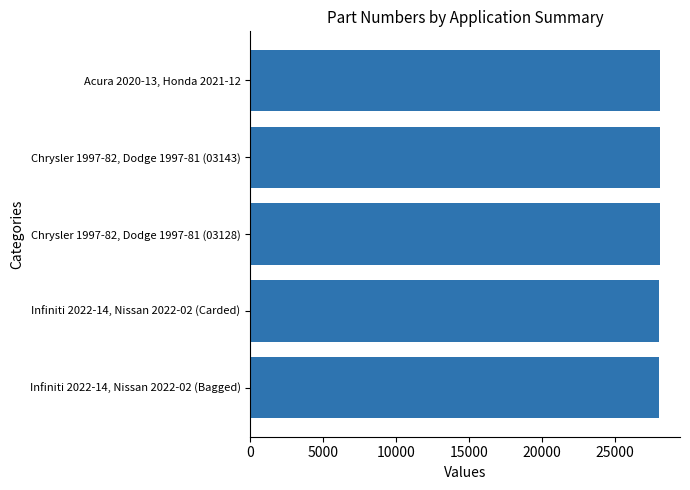

List the labels in order of value, largest first.

Acura 2020-13, Honda 2021-12, Chrysler 1997-82, Dodge 1997-81 (03143), Chrysler 1997-82, Dodge 1997-81 (03128), Infiniti 2022-14, Nissan 2022-02 (Carded), Infiniti 2022-14, Nissan 2022-02 (Bagged)